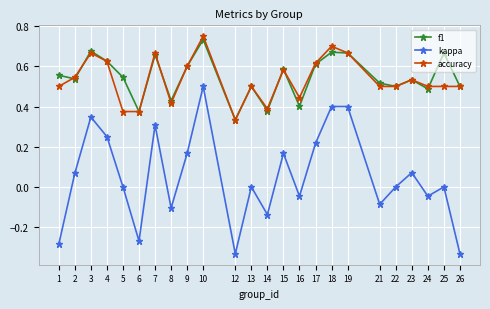

At which category is the sum across all series the highest?

10